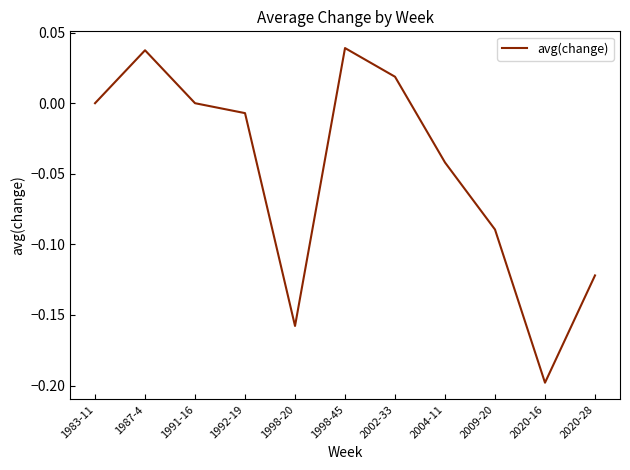

Does the chart have visible grid lines?

No